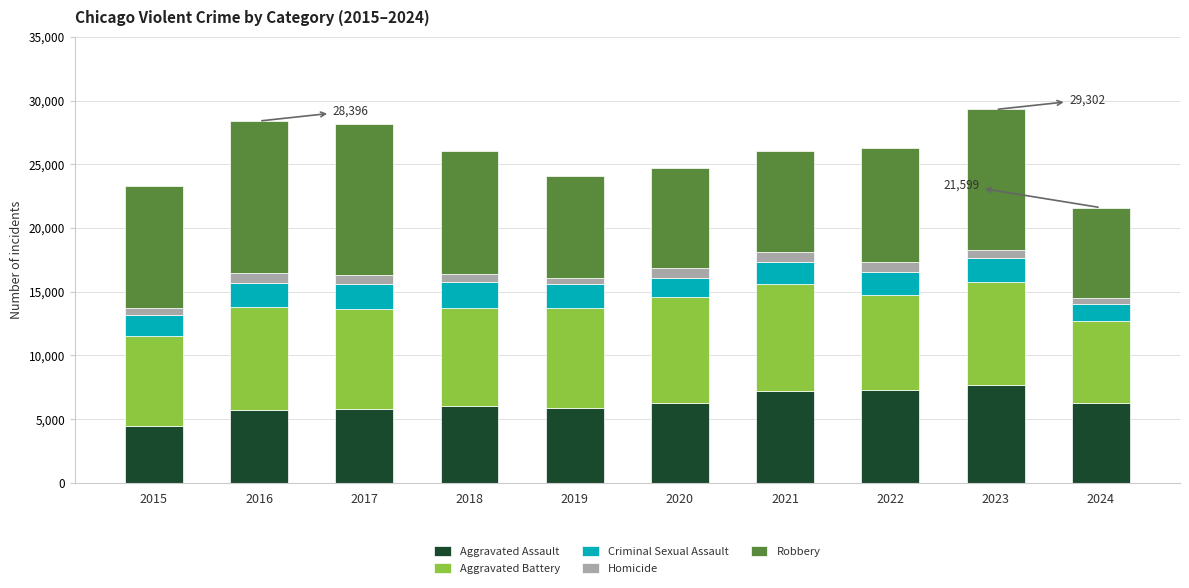

What is the average value of the Aggravated Assault series?

6257